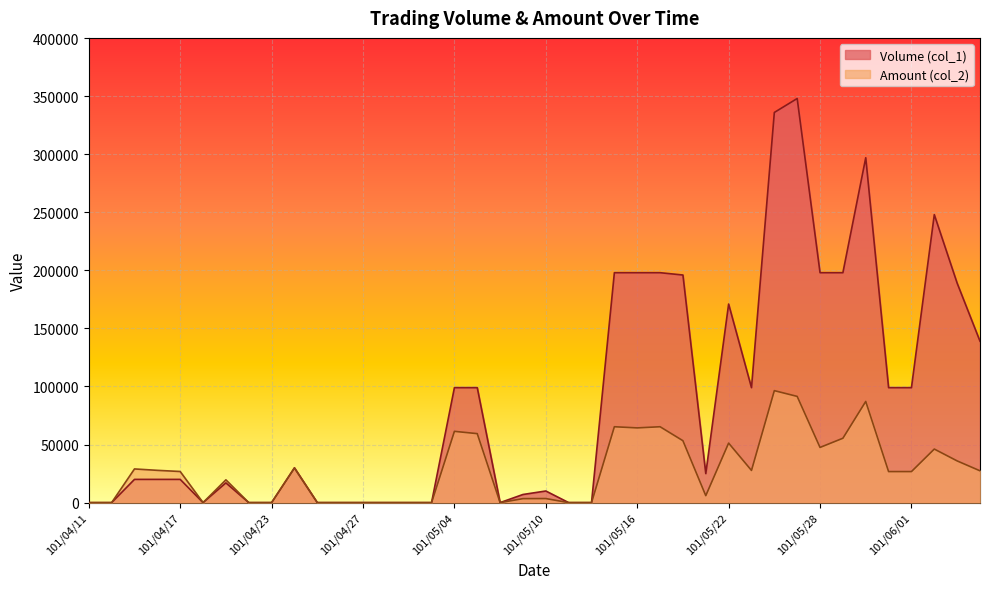

How many values in Amount (col_2) are above zero?

26